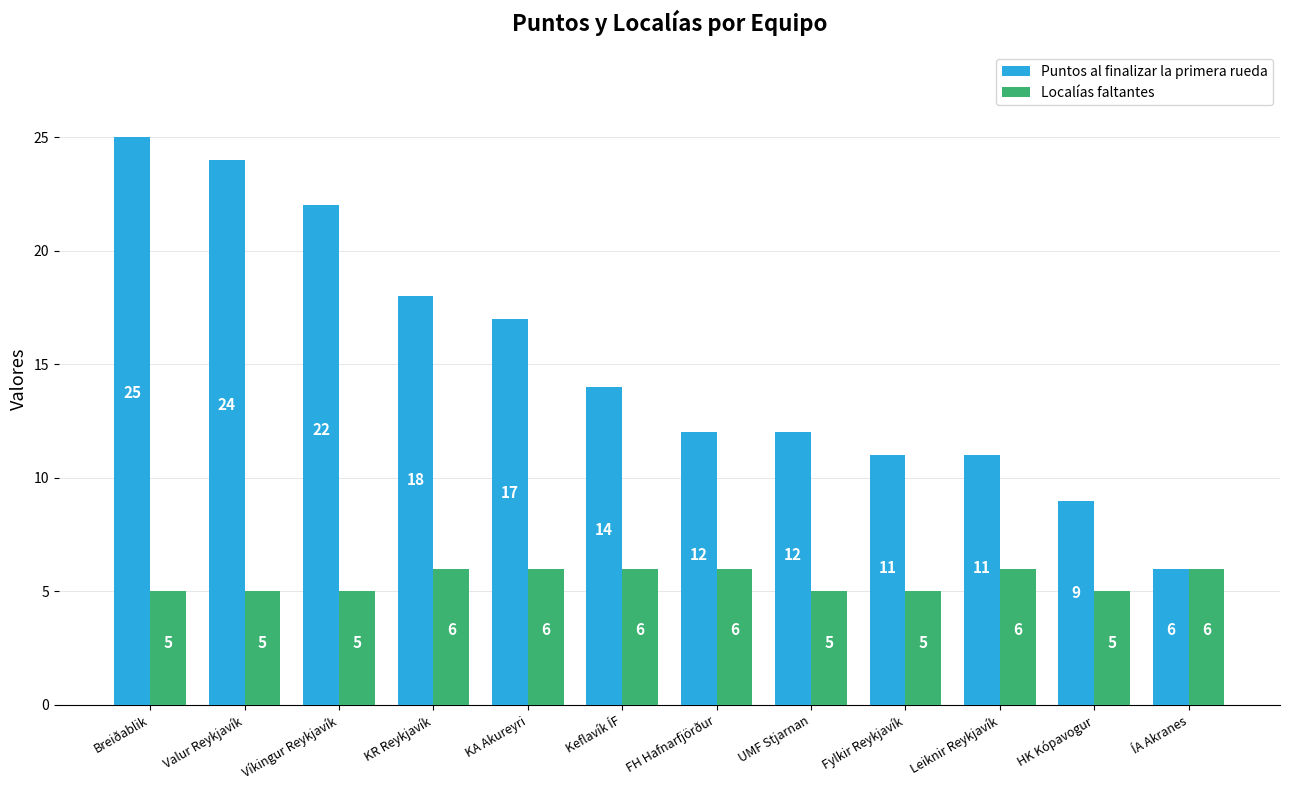

List the series in order of their overall mean, highest first.

Puntos al finalizar la primera rueda, Localías faltantes